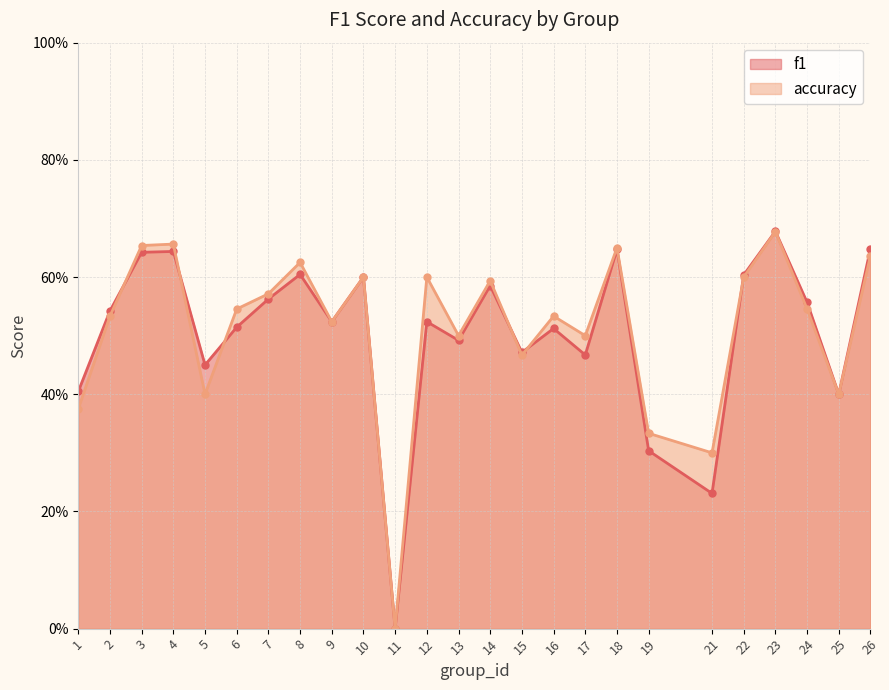

In accuracy, how many points are higher than both neighbors (excluding endpoints)?

8